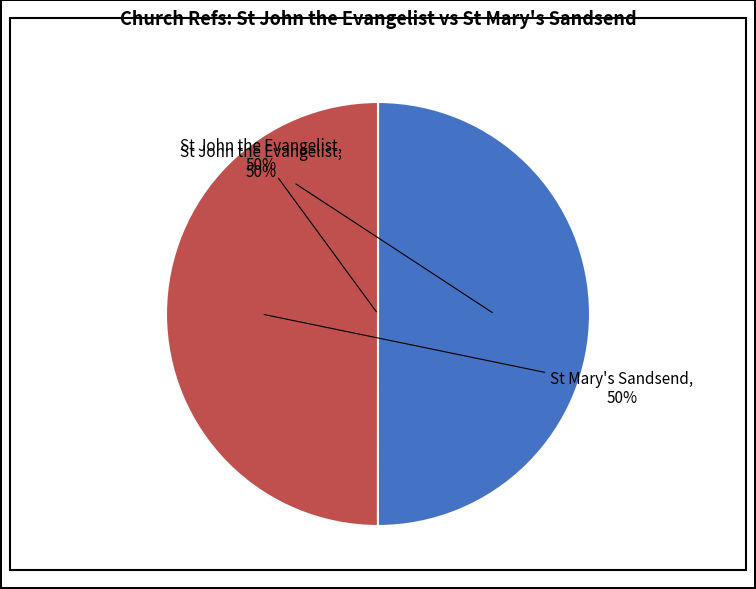

Combined, what portion of the pie is St Mary's Sandsend and St John the Evangelist?

100.0%